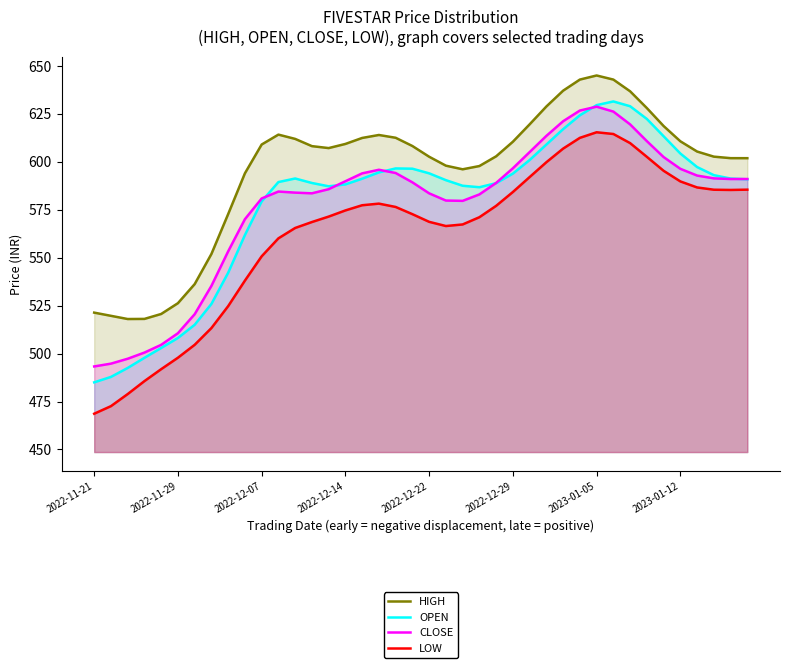

The HIGH series shows 892.8 at 2022-12-07. True or false?

False